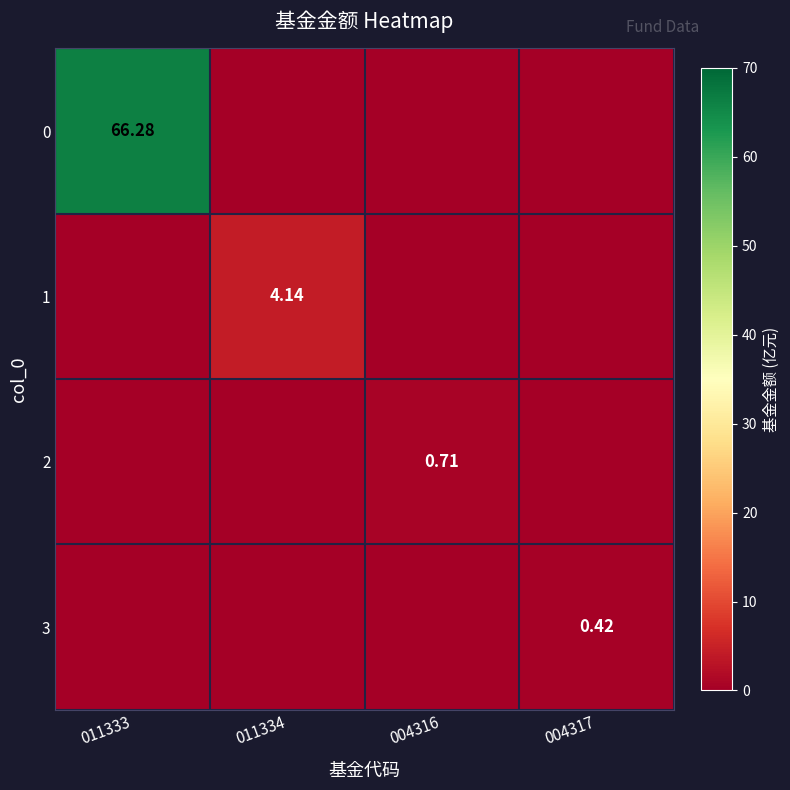

The 2 series shows 0.7 at 004316. True or false?

True